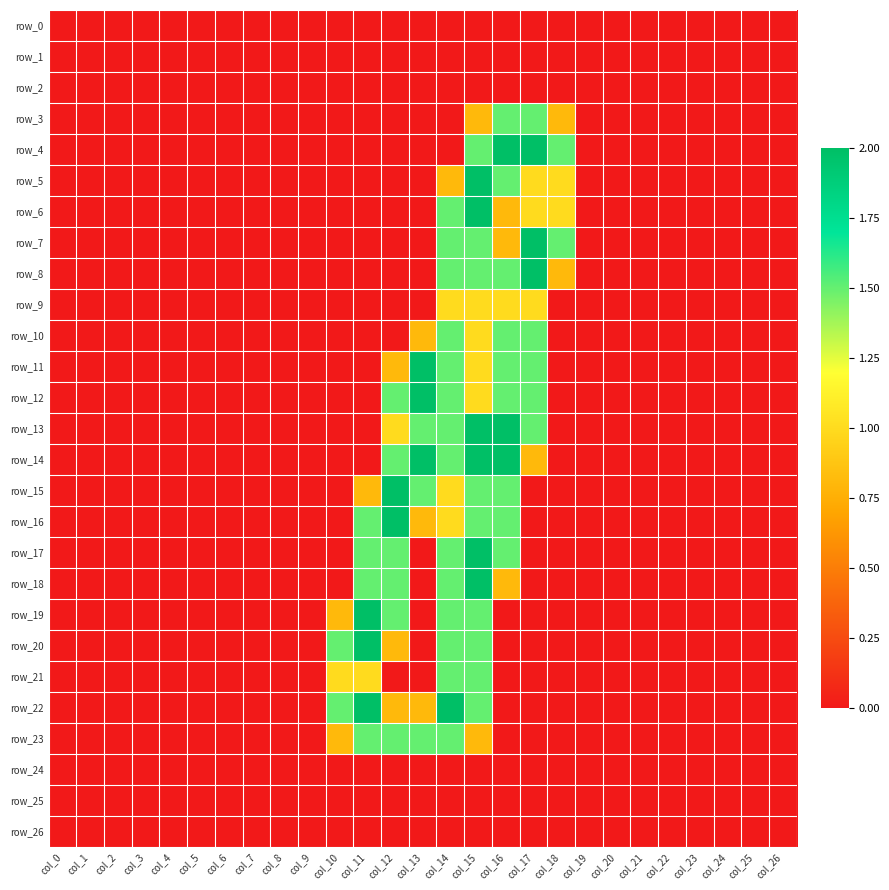

What is the average value of the row_4 series?

0.3